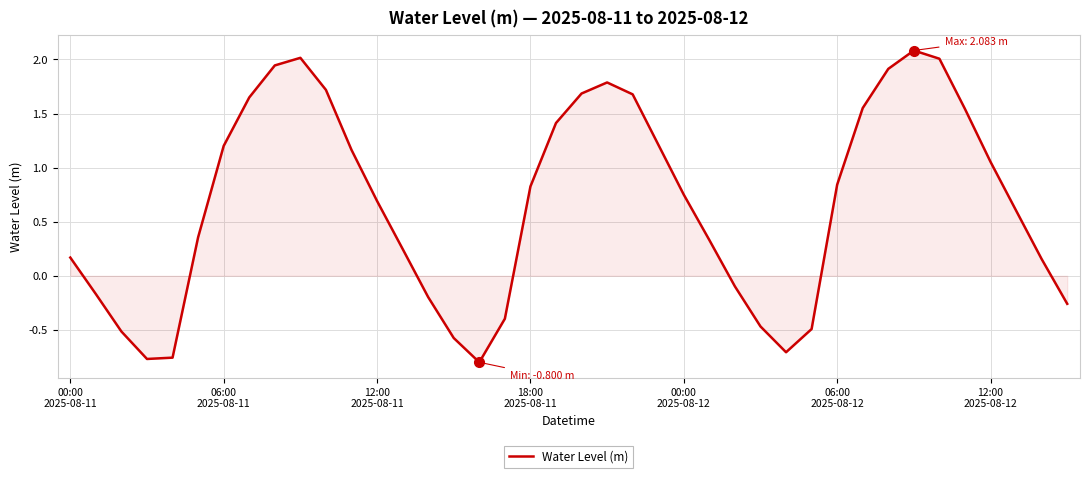

How many values are above zero?

27